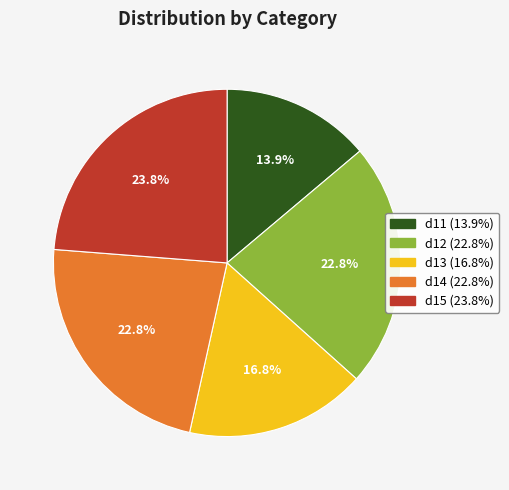

Which category has the smallest portion of the pie?

d11